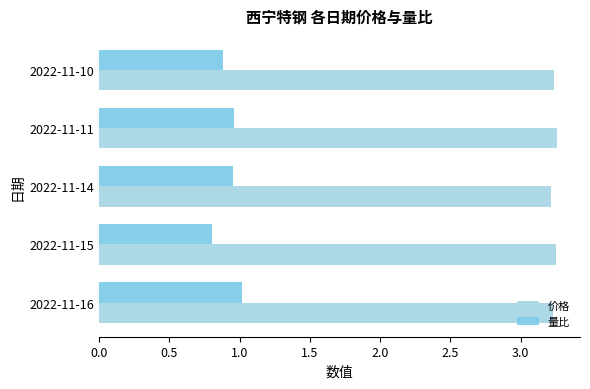

Reading left to right, extract all data points from this chart.

价格: 3.2	3.2	3.2	3.3	3.2
量比: 1.0	0.8	0.9	1.0	0.9